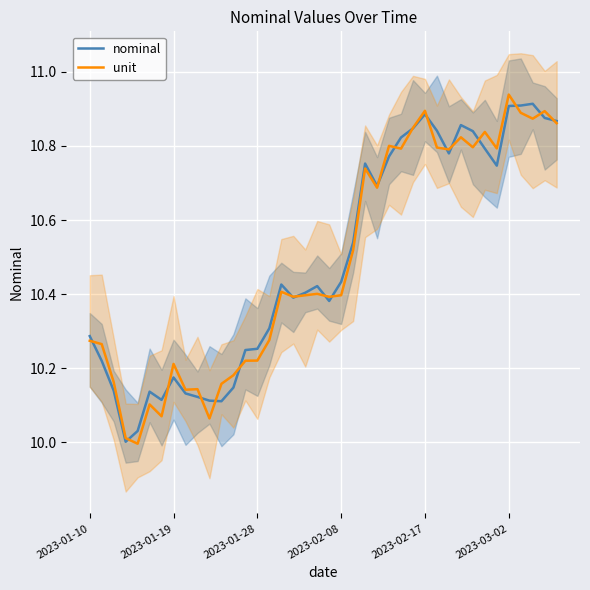

Is it true that unit equals 2.4 at 2023-02-17?

False